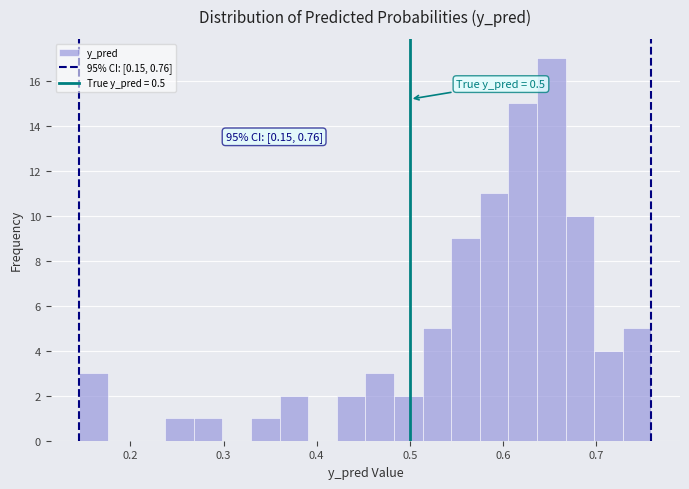

Read against the x-axis, roughly where is the centre of the tallest bar?

0.65